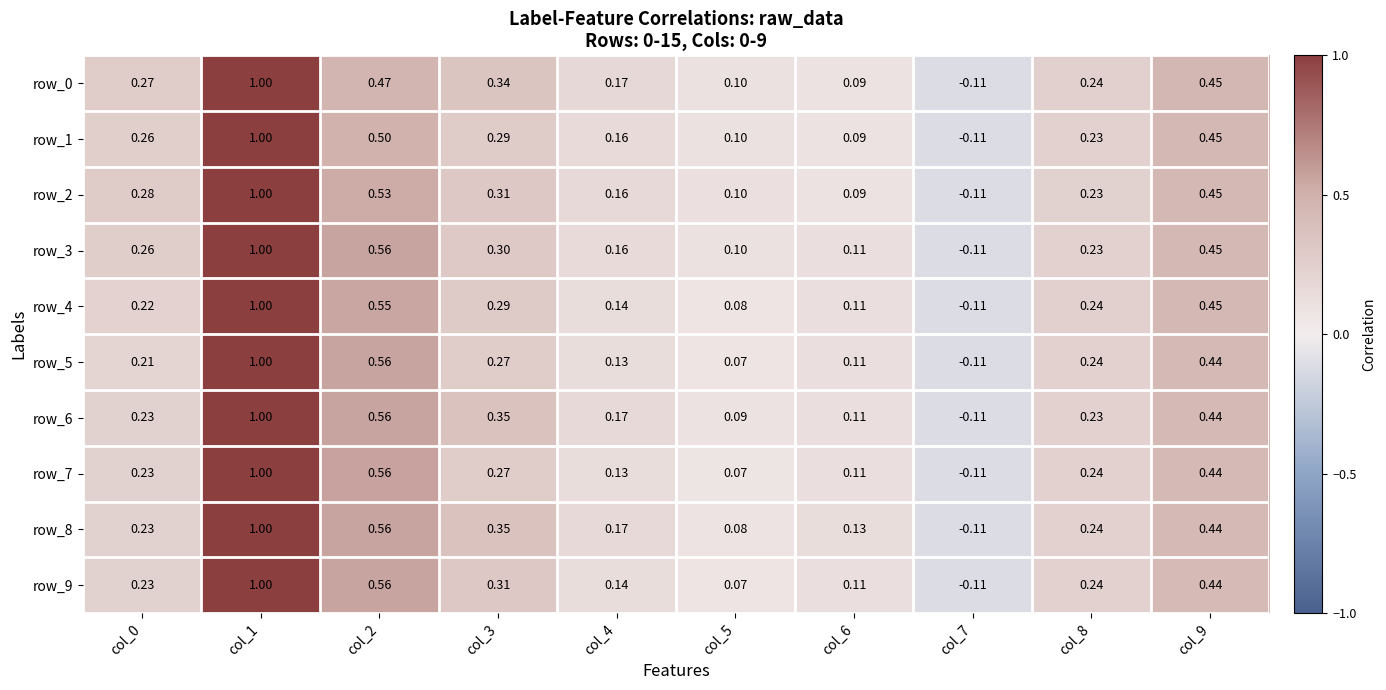

Is the value of row_2 at col_9 greater than the value of row_8 at col_6?

Yes